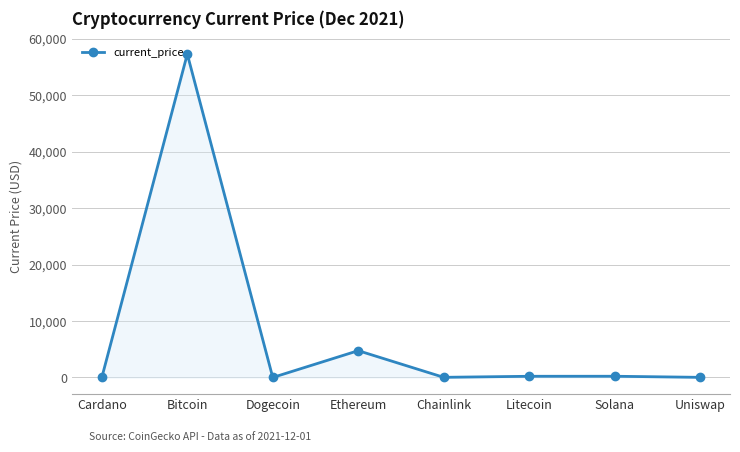

What is the label of the 5th point from the left?

Chainlink